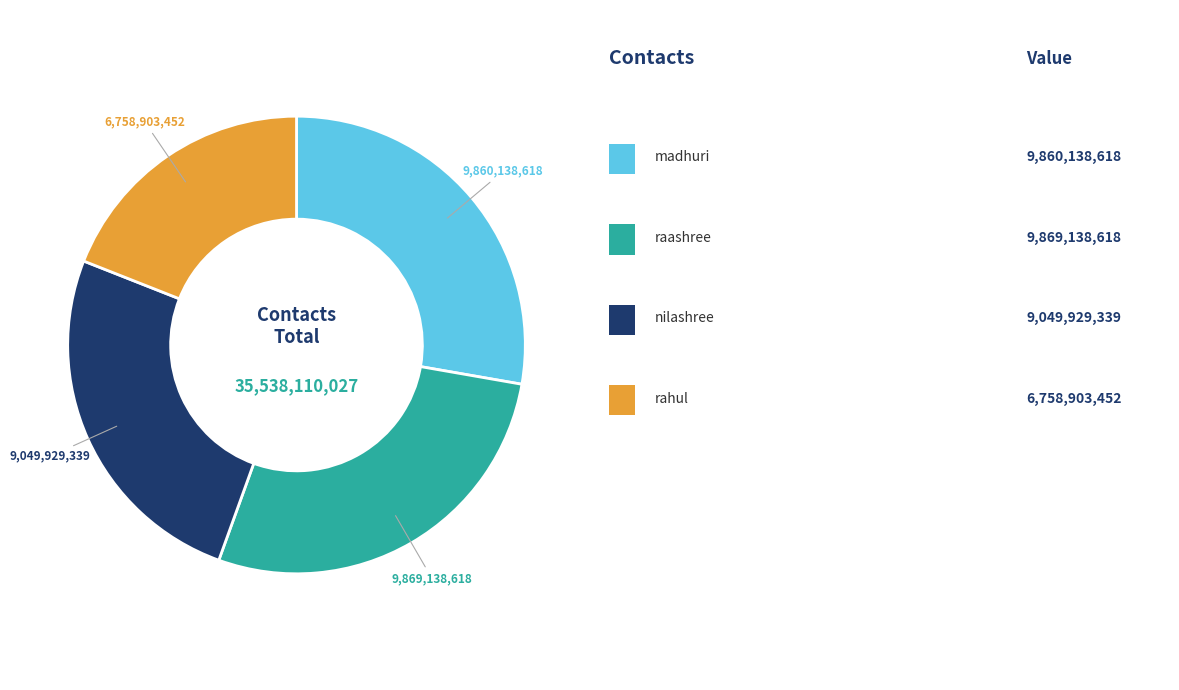

Does any single category account for the majority?

No